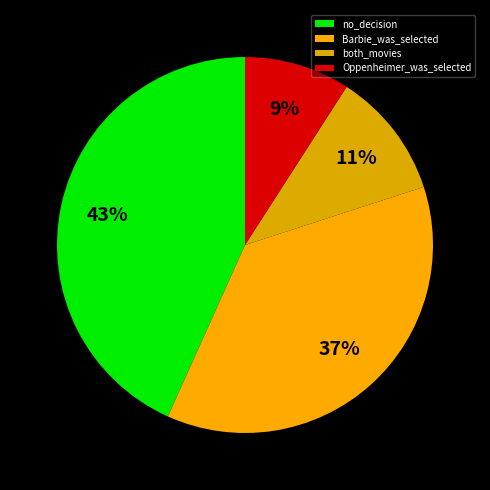

How many segments does this pie chart have?

4